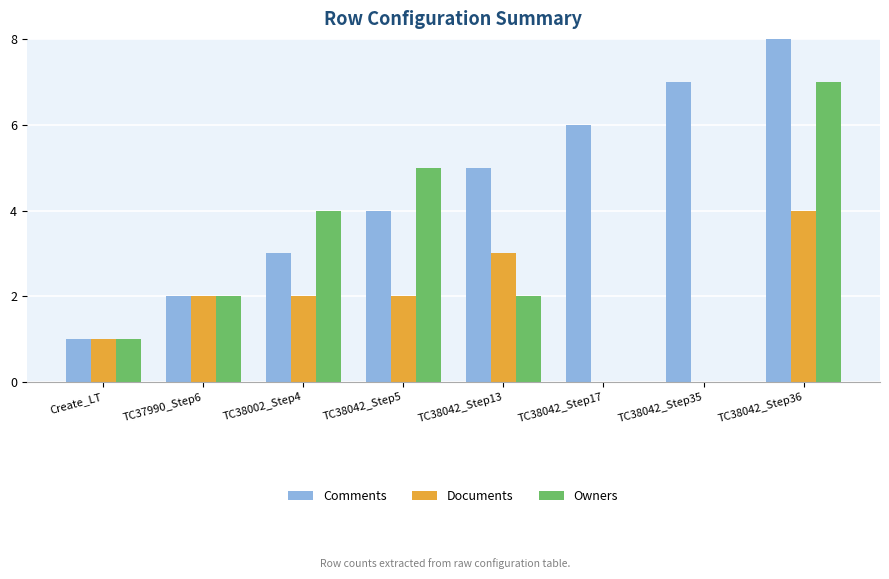

What value does the Owners series have at TC38042_Step36?

7